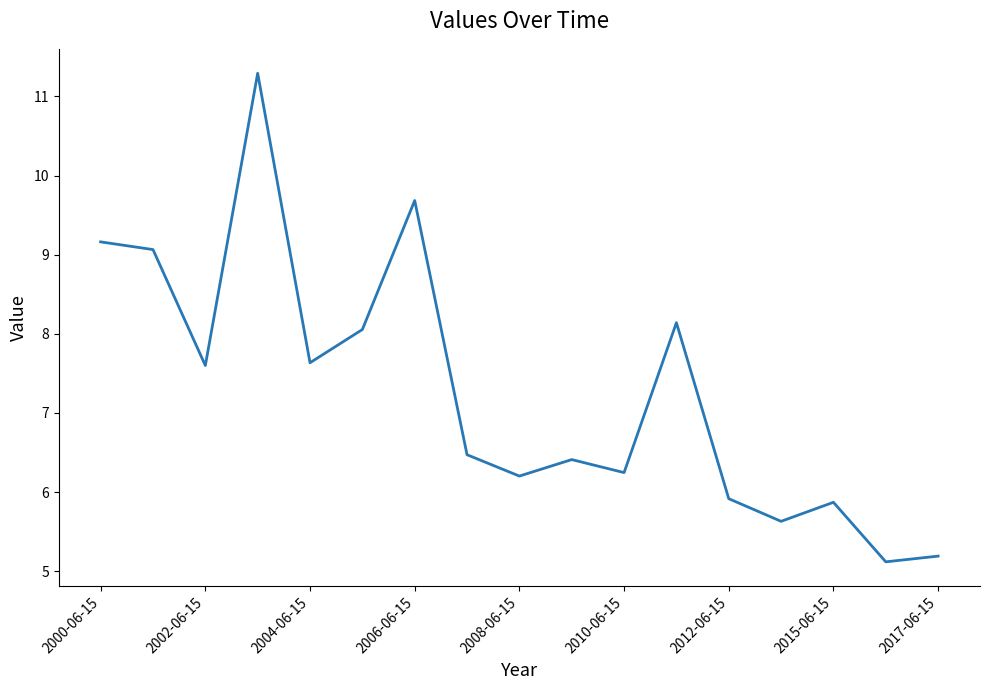

Does the chart have visible grid lines?

No